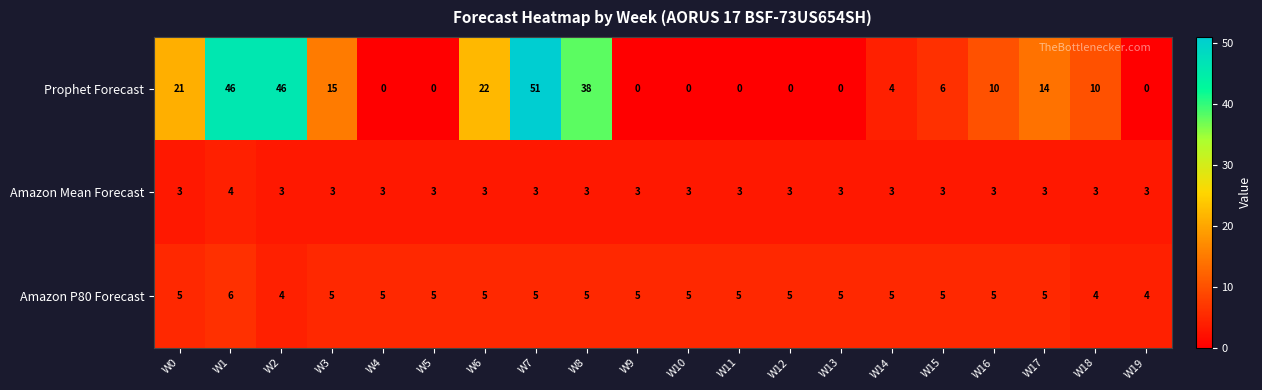

Between W8 and W16, which series saw the biggest shift?

Prophet Forecast